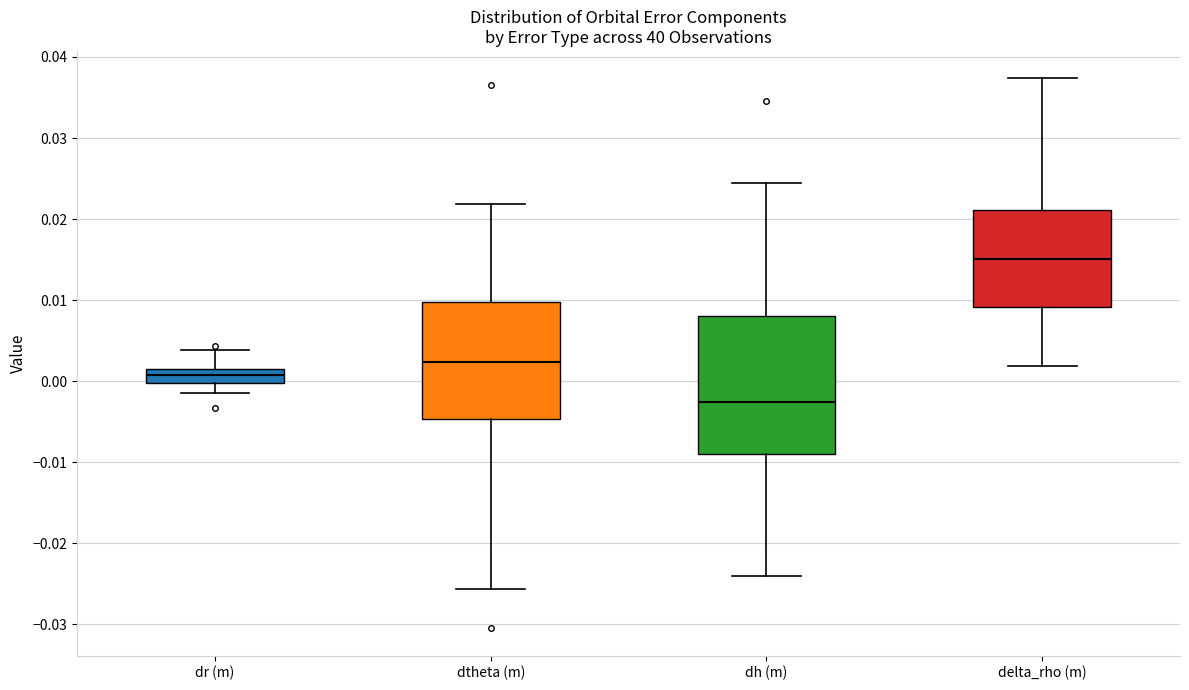

Reading left to right, read every box against the y-axis: the position of its median line, the range the box covers, and the ends of its whiskers. The values are not printed on the chart, so give them approximately, as read against the axis.

dr (m): median 0.001, box 0.000 to 0.002, whiskers -0.002 to 0.004
dtheta (m): median 0.002, box -0.005 to 0.010, whiskers -0.026 to 0.022
dh (m): median -0.003, box -0.009 to 0.008, whiskers -0.024 to 0.024
delta_rho (m): median 0.015, box 0.009 to 0.021, whiskers 0.002 to 0.037